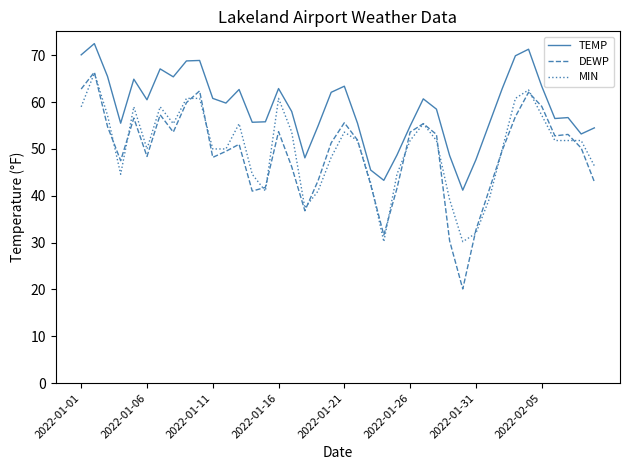

Which series has the largest total across all categories?

TEMP